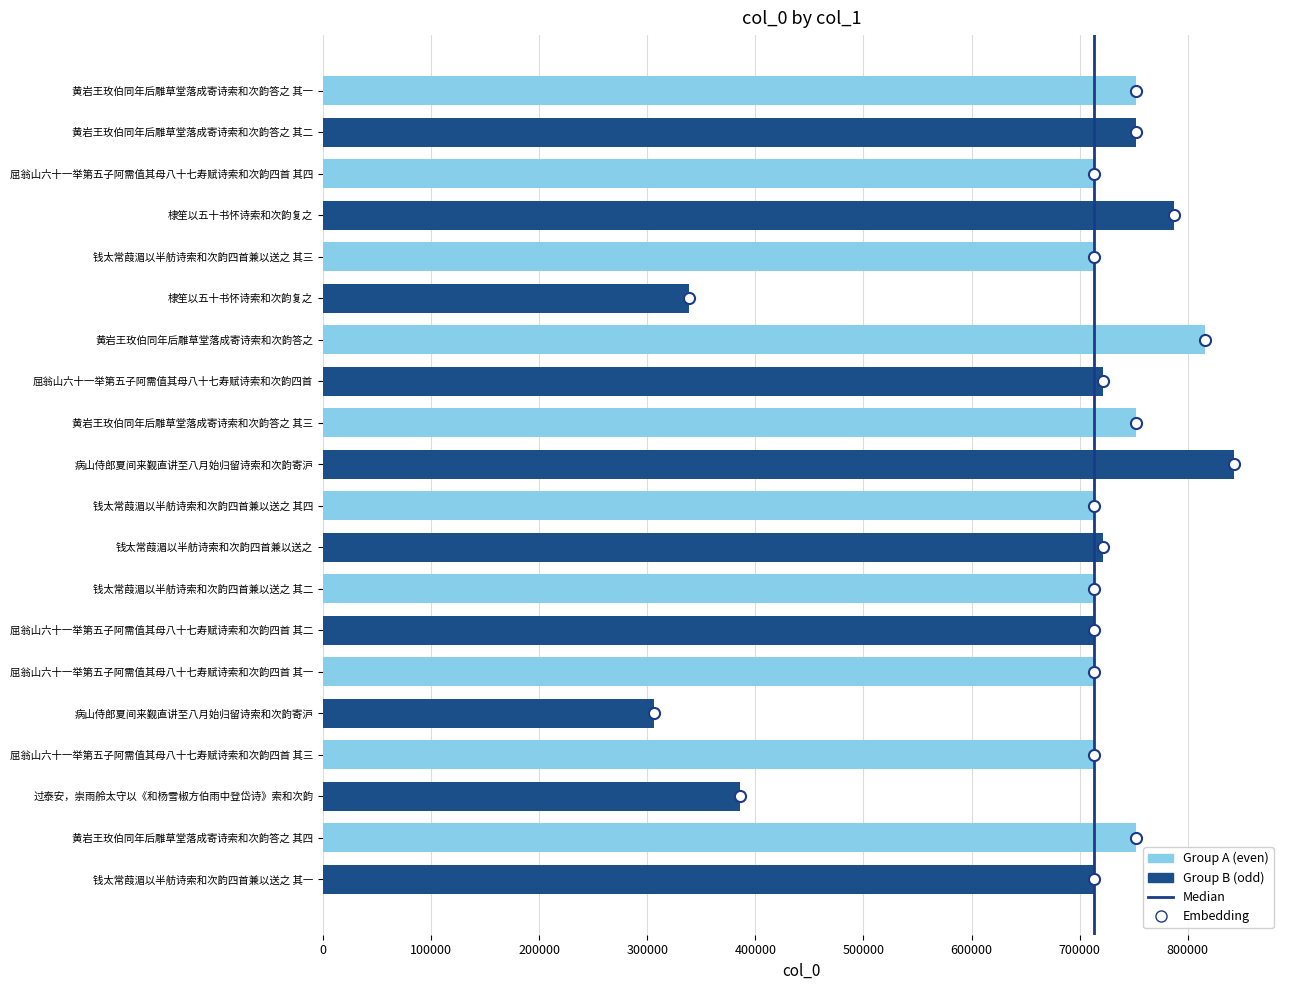

How many values are below 712923?

10